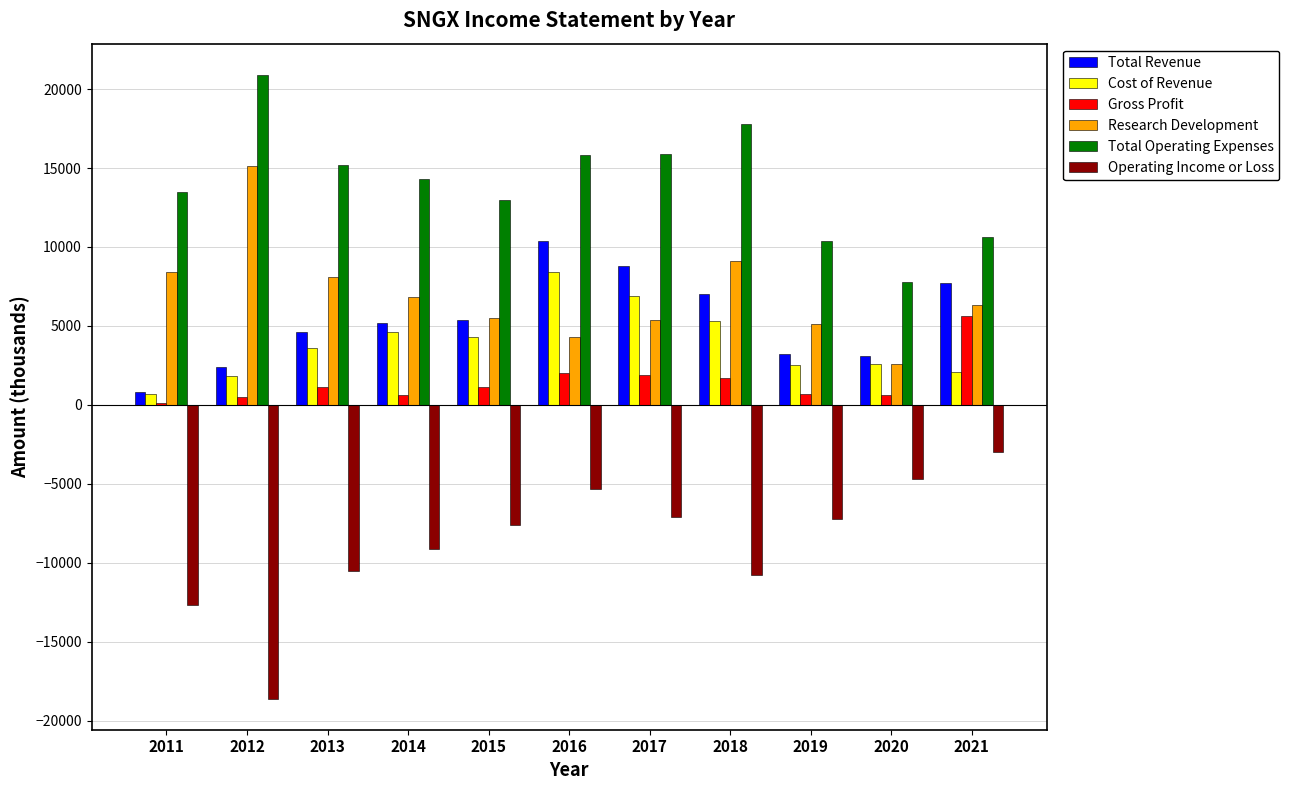

True or false: Gross Profit has a value of 1700 at 2018.

True